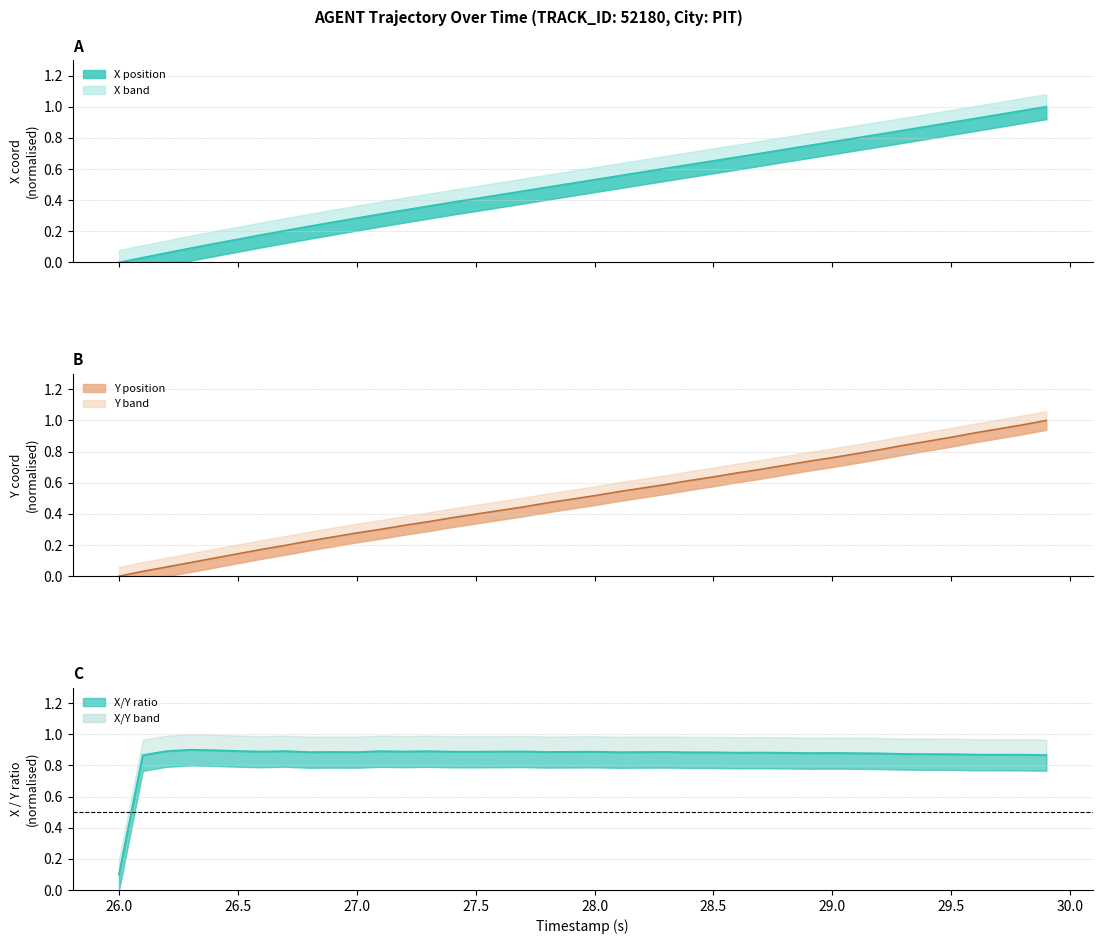

Which series has the widest spread of values?

X position